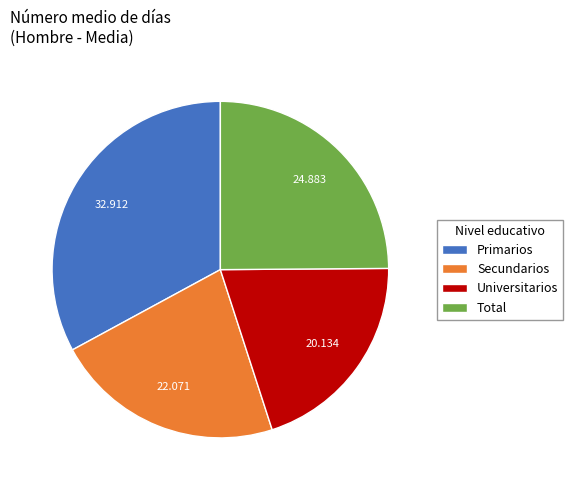

Is there any slice that represents more than half of the pie?

No